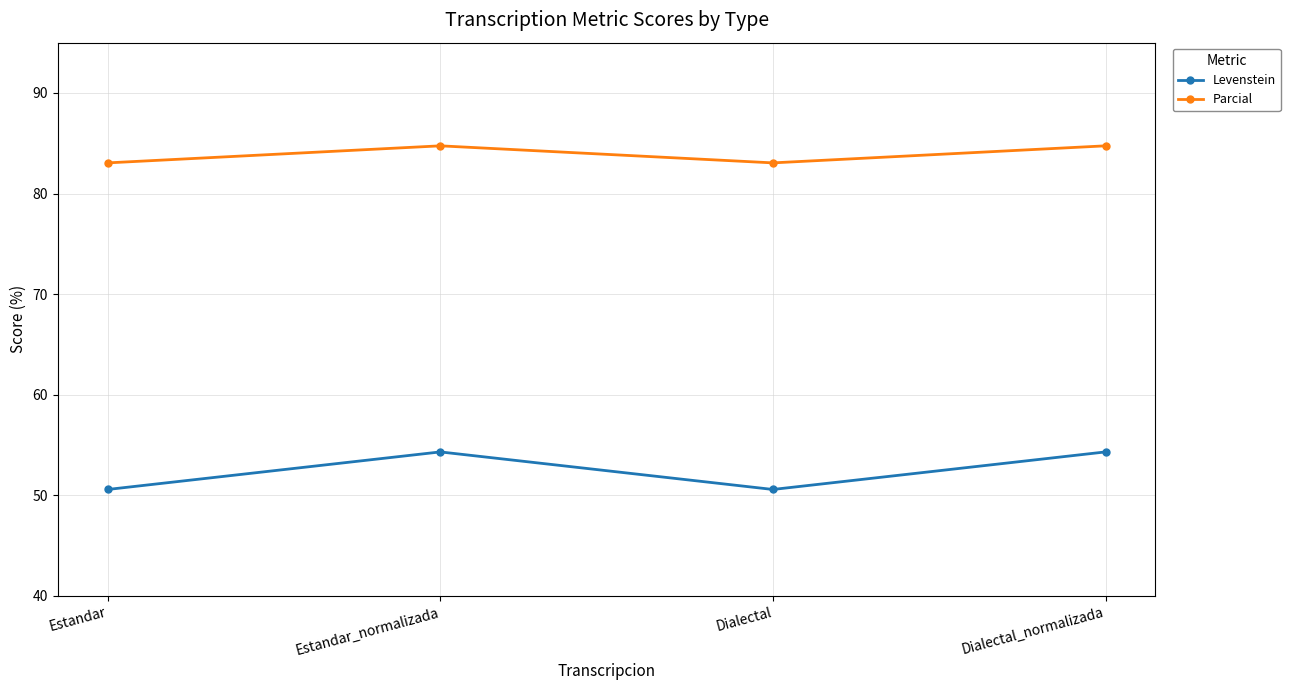

List the series in order of their peak value, highest first.

Parcial, Levenstein